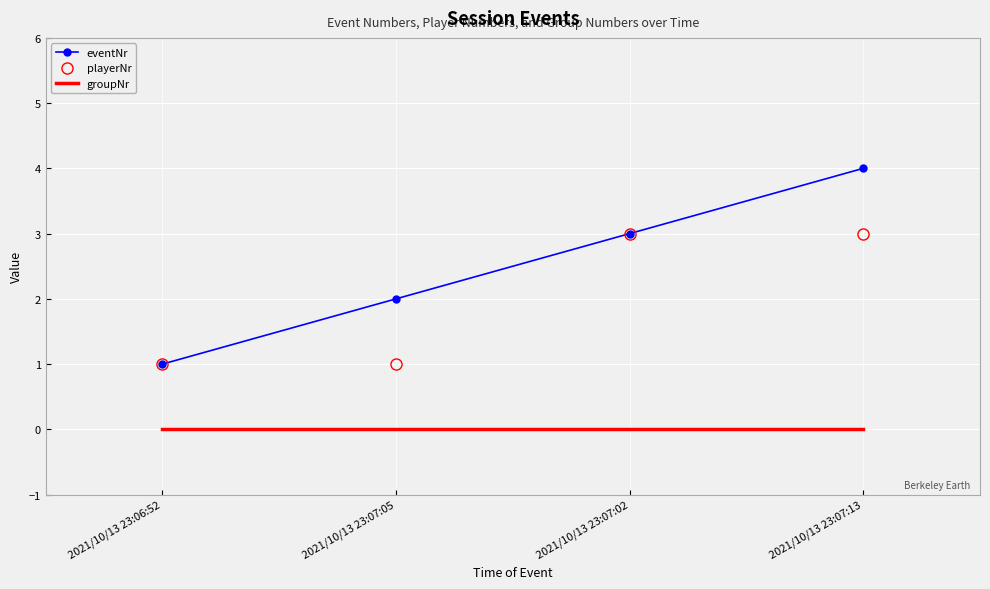

True or false: eventNr and groupNr intersect in this chart.

False